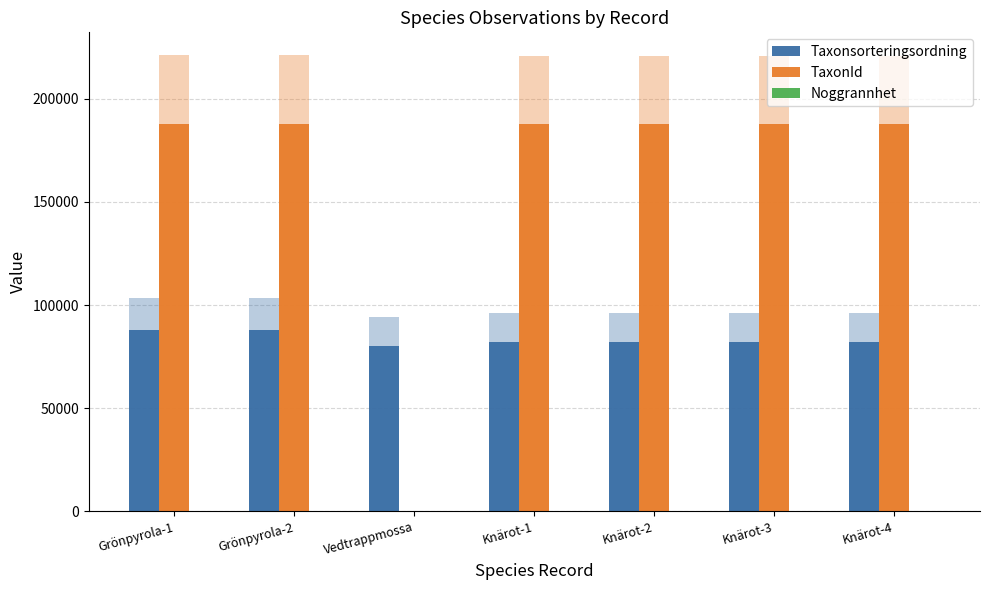

How many groups of bars are there?

7